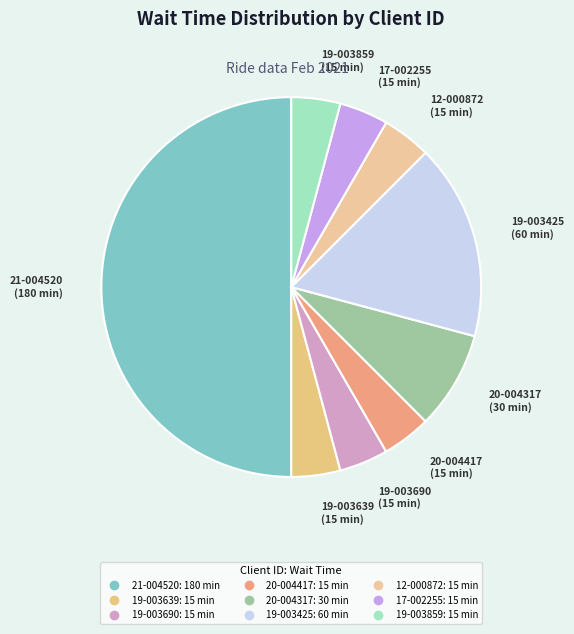

The 17-002255 slice represents 4% of the pie. True or false?

True